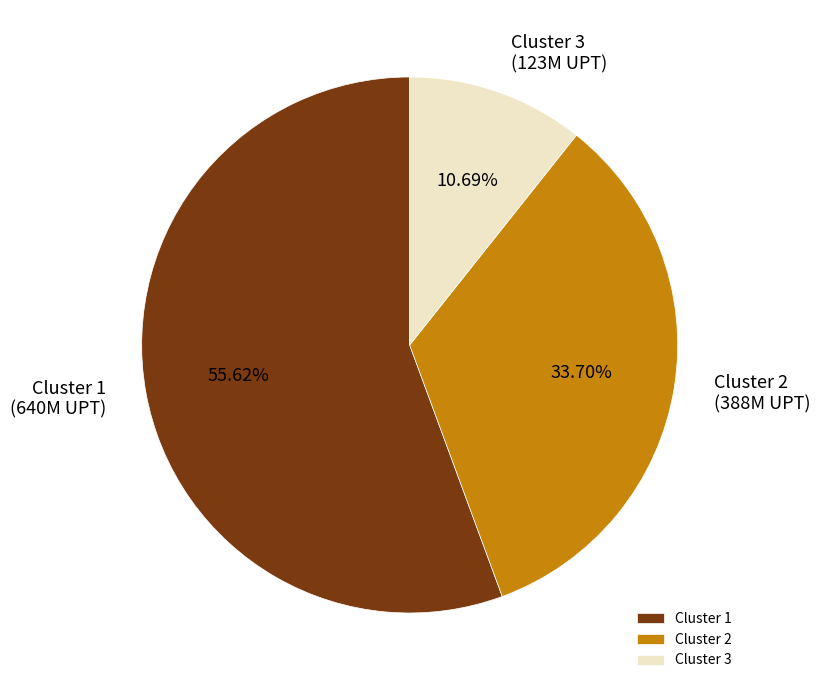

Which category accounts for the majority?

Cluster 1